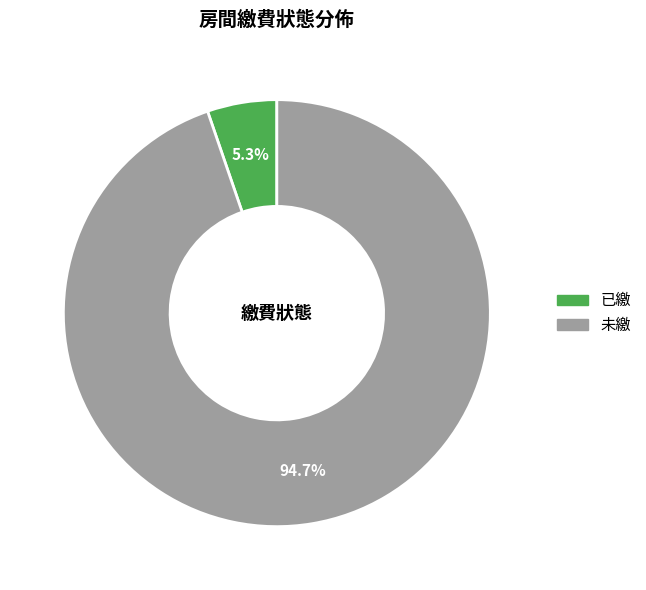

What is the smallest slice in the pie chart?

已繳